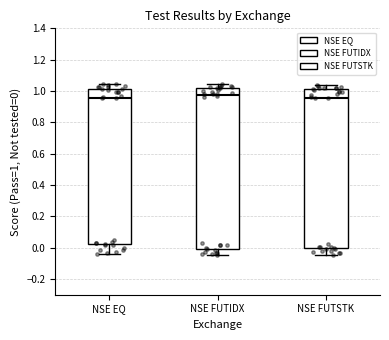

Where is the lower edge of the box for NSE FUTSTK on the y-axis? The values are not printed on the chart, so give them approximately, as read against the axis.

0.00